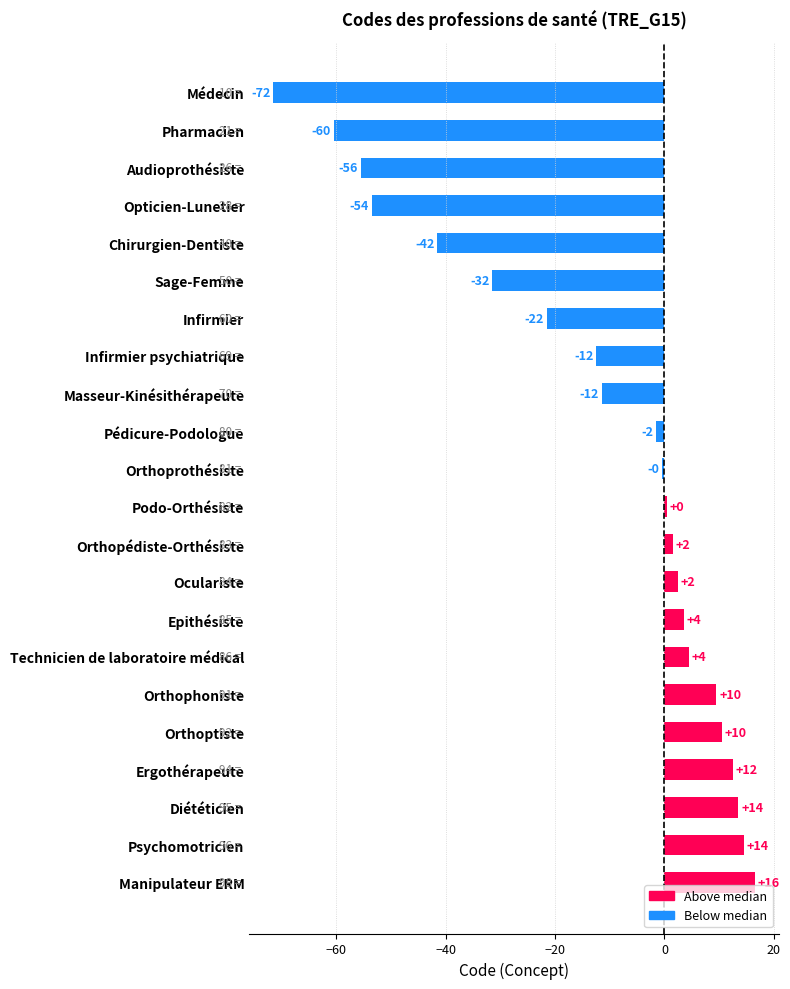

How many bars are there in total?

22